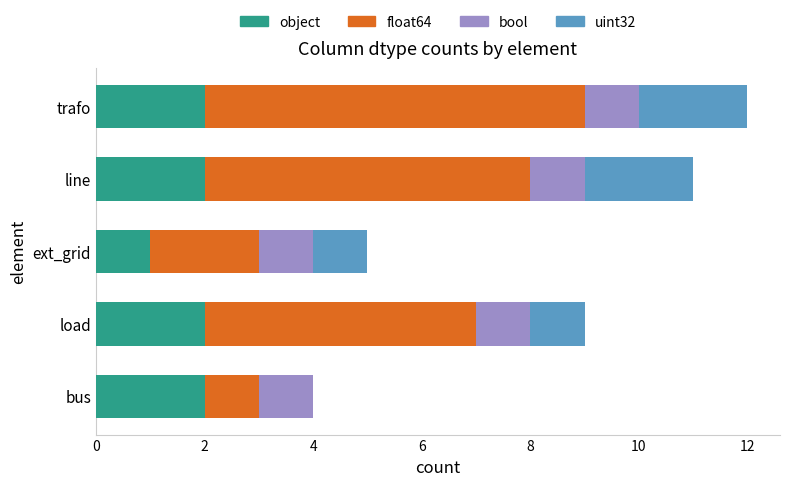

Is it true that object equals 2 at trafo?

True